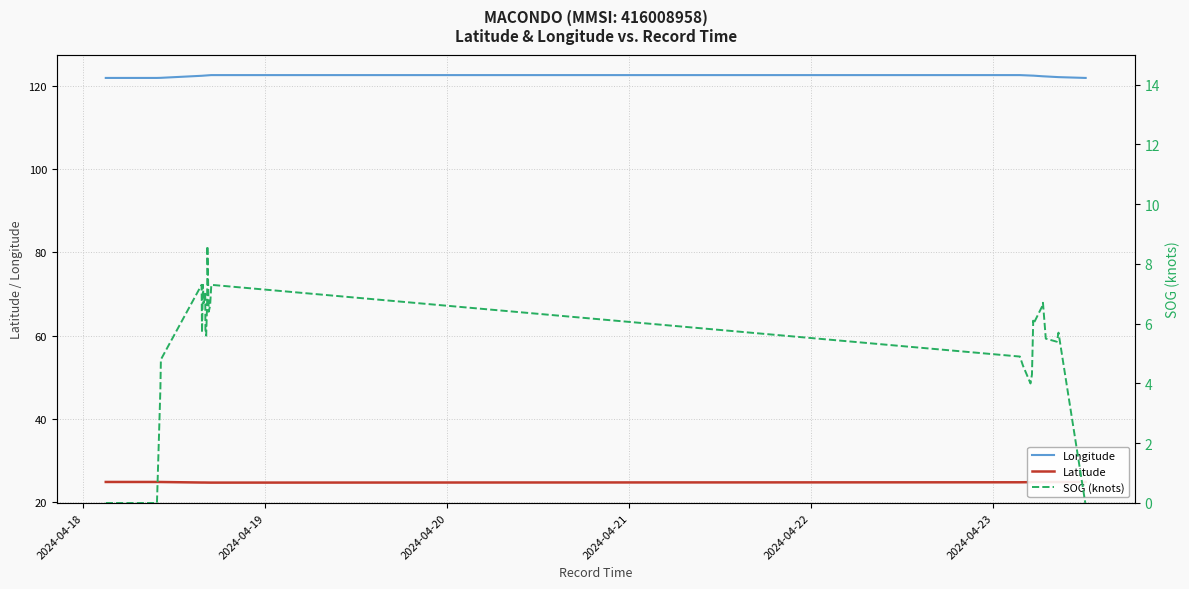

What is the value of the Latitude point at the 21st from the left?

24.7